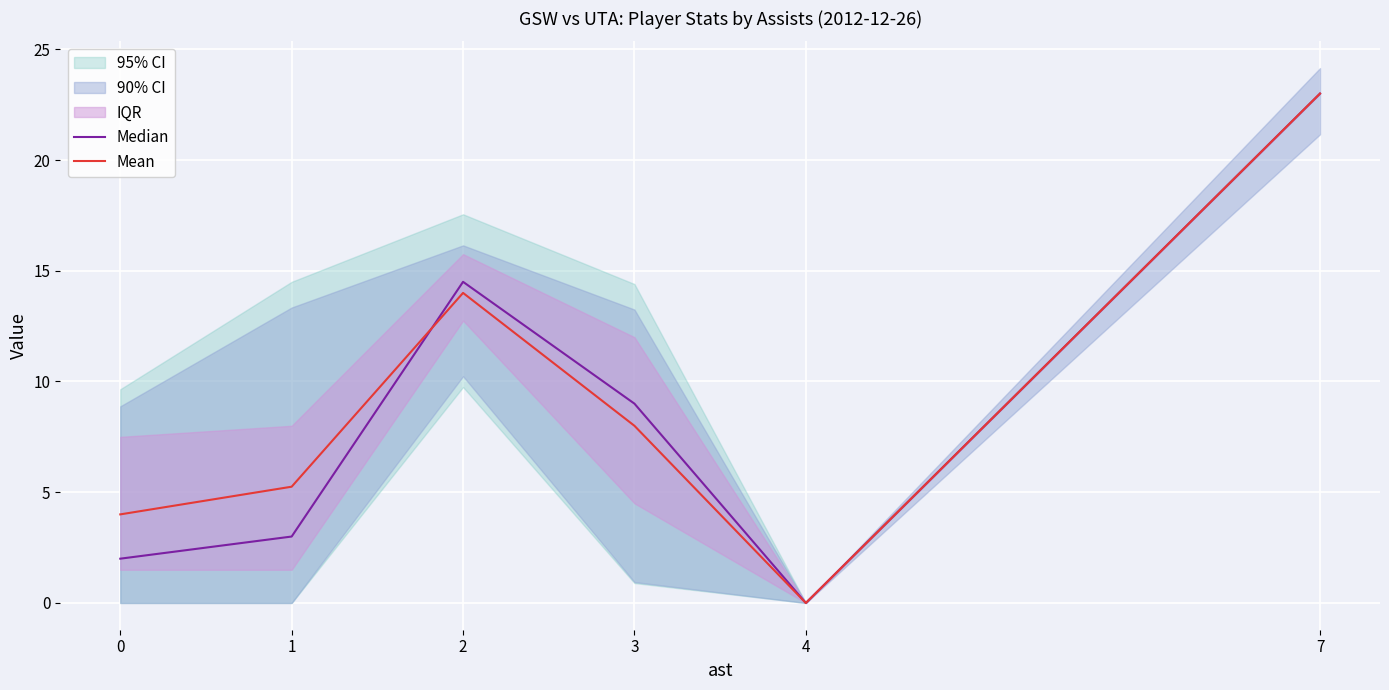

Where does the Mean series first go above 8?

2